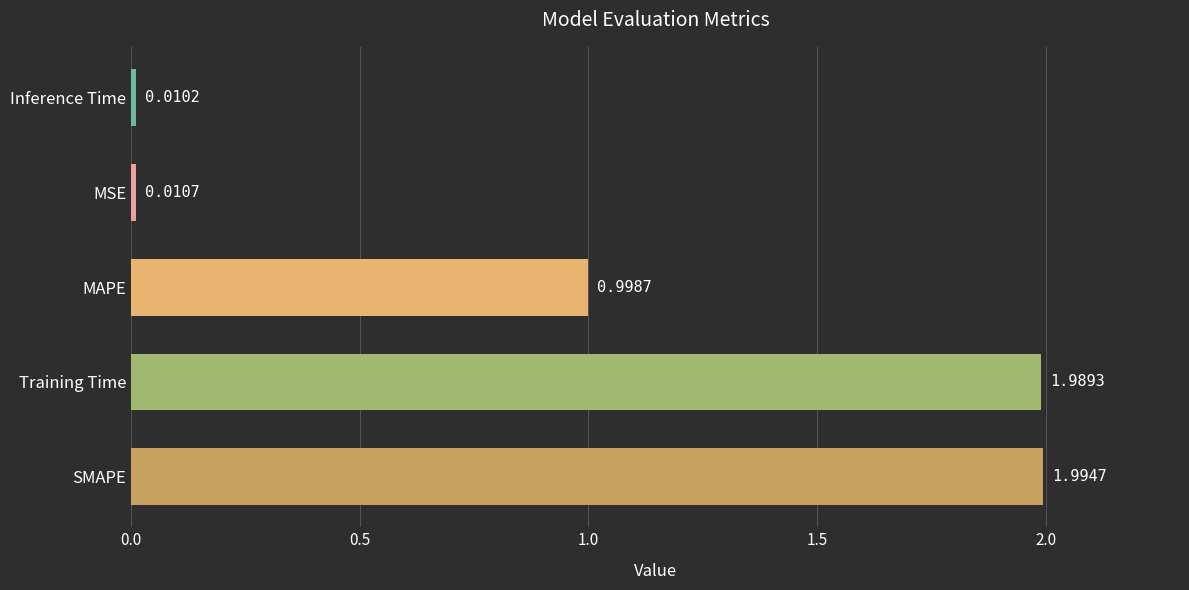

At which category does the chart reach its minimum across all series?

Inference Time